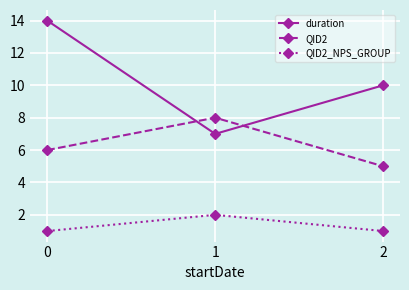

Which series has the largest range (max minus min)?

duration